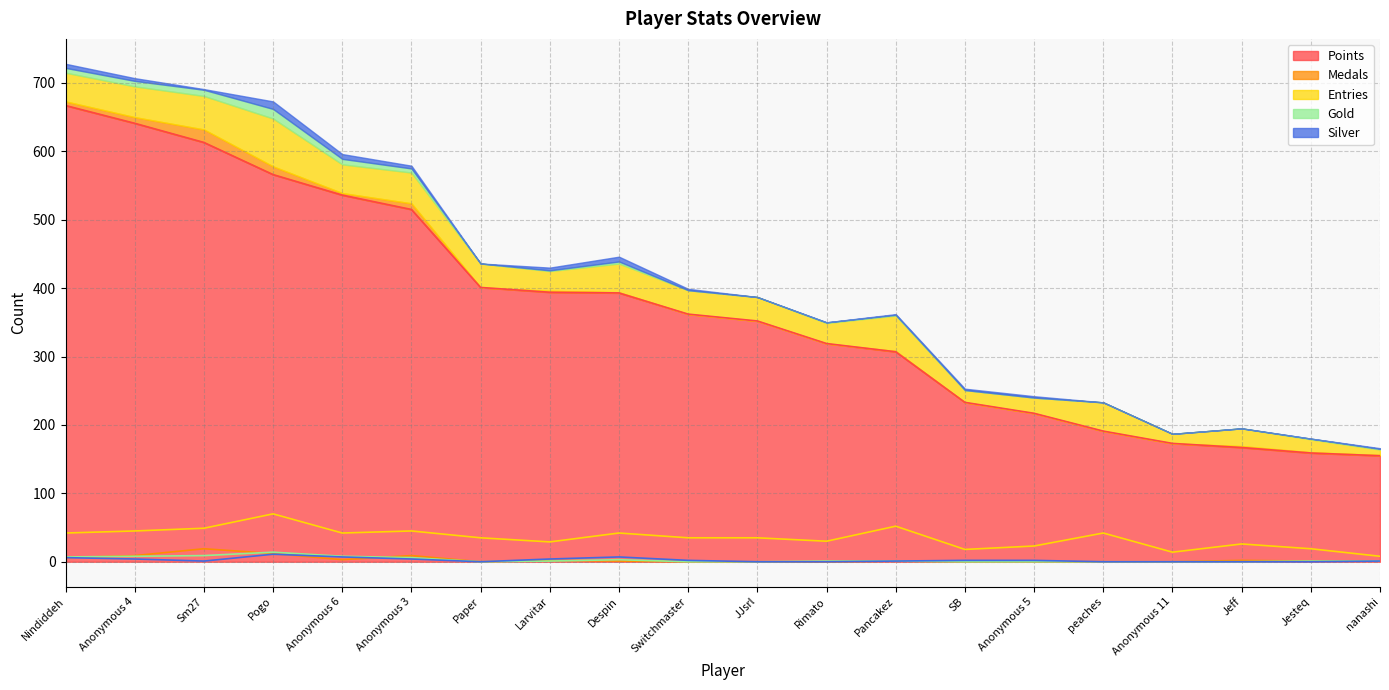

Where does the Medals series first go above 1?

Nindiddeh